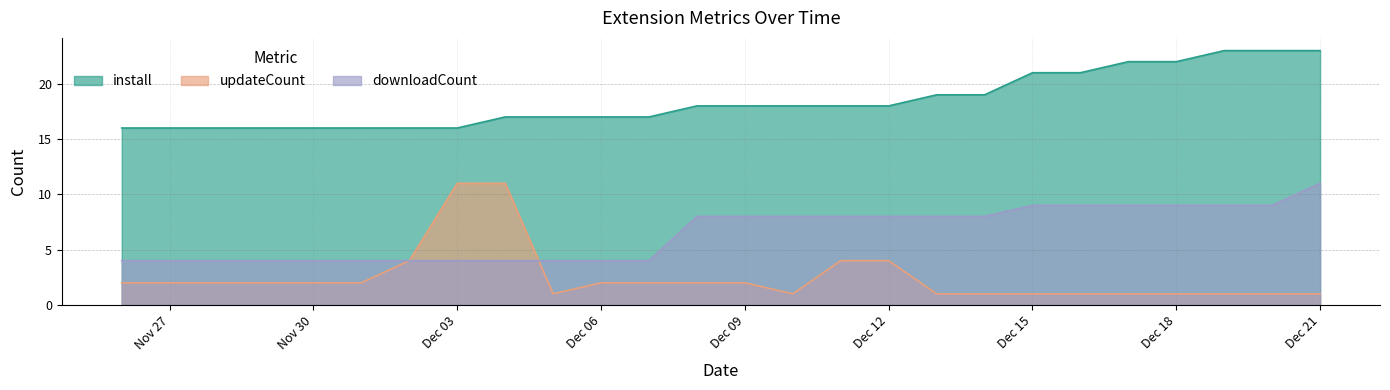

How many data points in install are above 18?

9